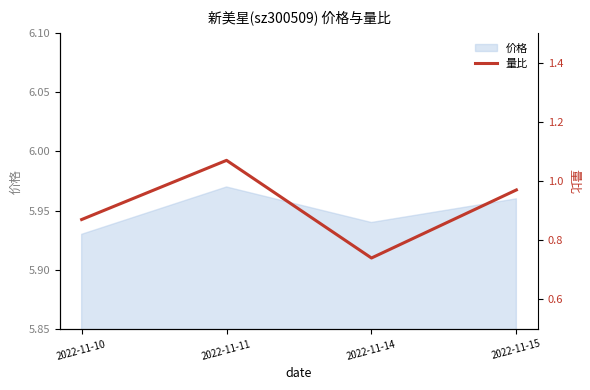

List the labels in order of 价格 value, smallest first.

2022-11-10, 2022-11-14, 2022-11-15, 2022-11-11